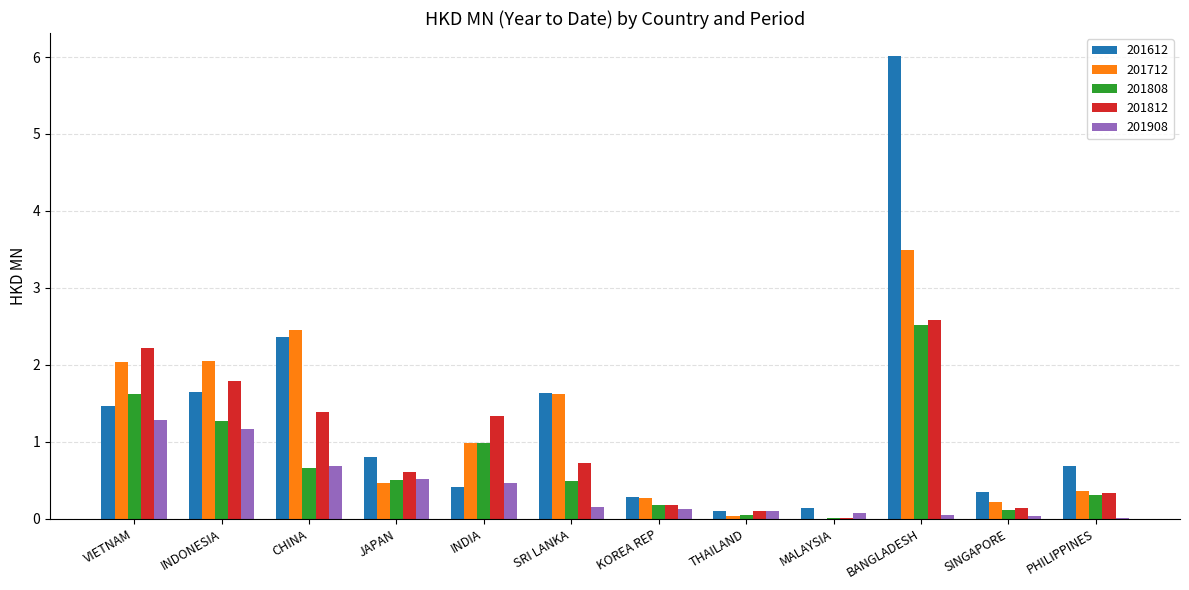

At which category does the chart reach its peak across all series?

BANGLADESH